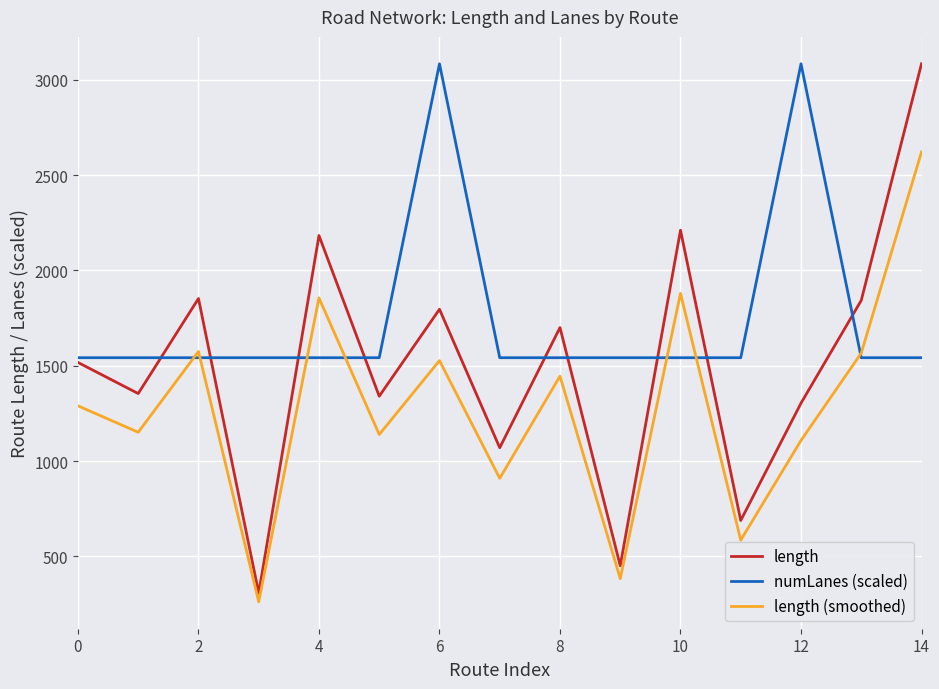

Which series has the largest range (max minus min)?

length